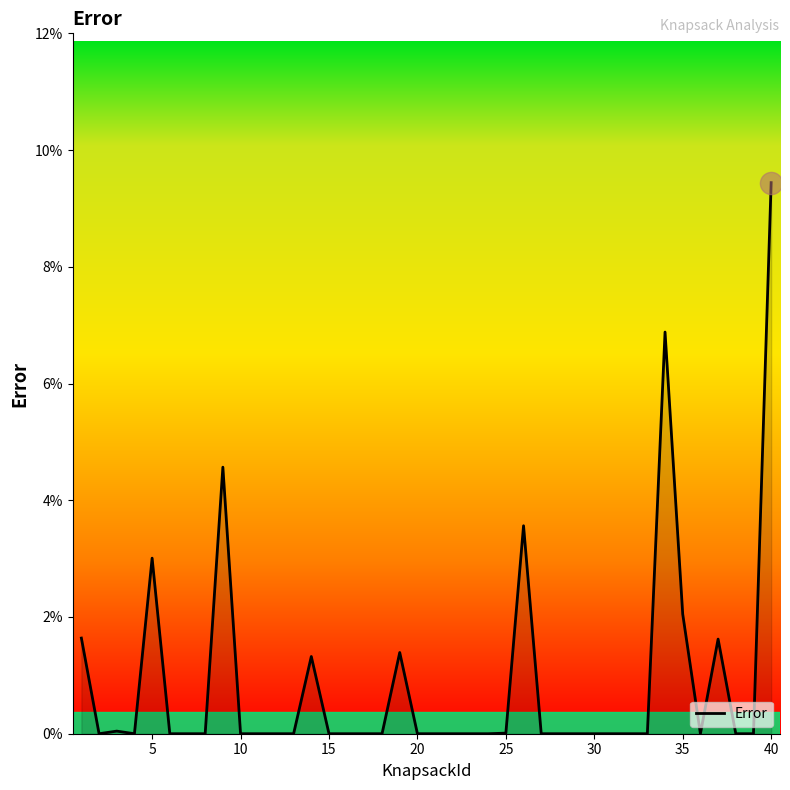

Is this an area chart (filled region under the line)?

Yes